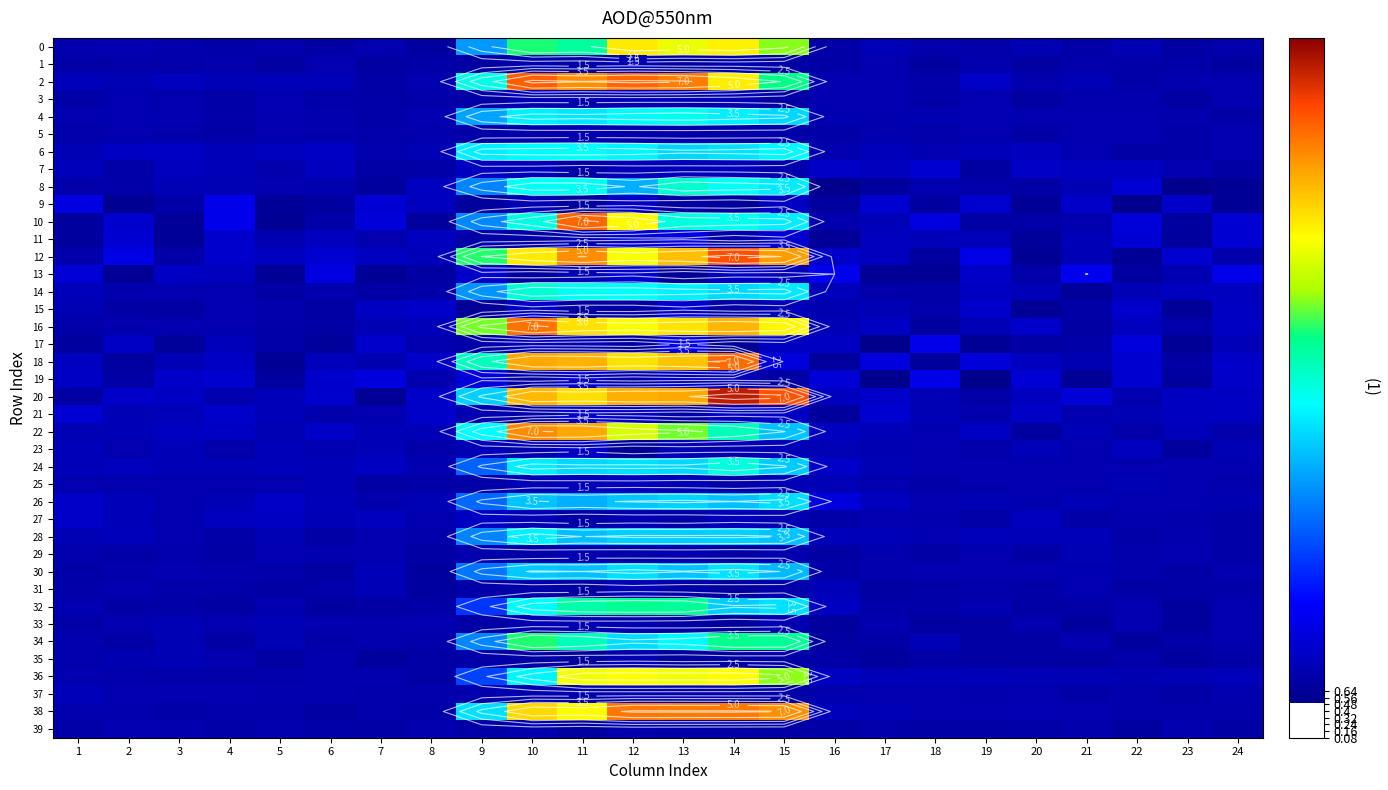

At which category is the sum across all series the highest?

11